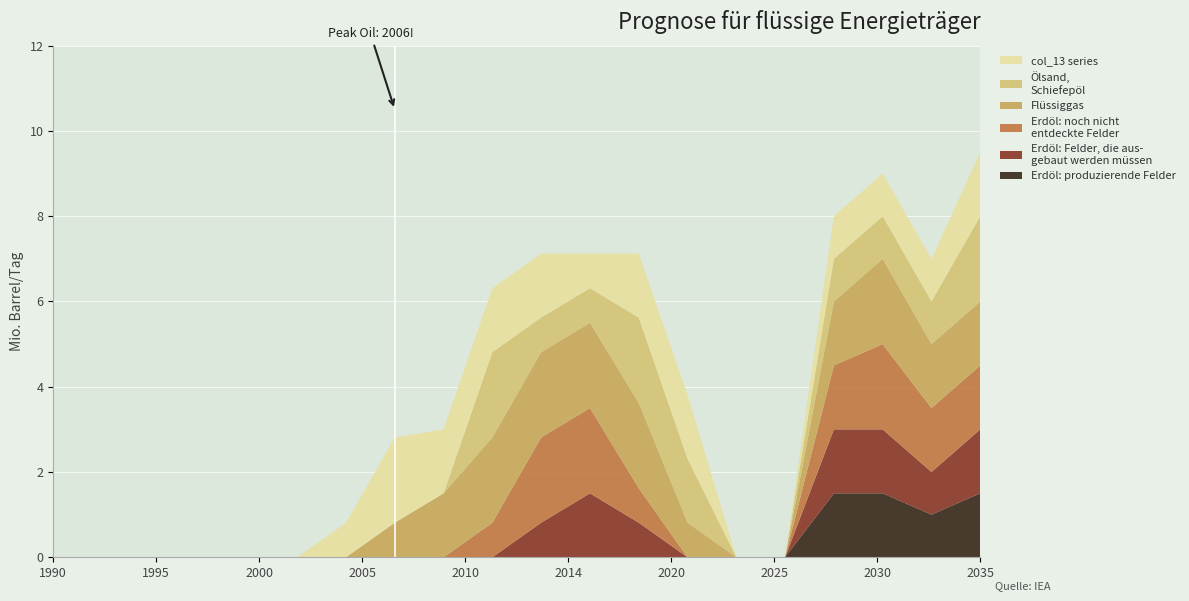

Reading left to right, transcribe all the data shown in this chart.

col_8: 0.0	0.0	0.0	0.0	0.0	0.0	0.0	0.0	0.0	0.0	0.0	0.0	0.0	0.0	0.0	0.0	1.5	1.5	1.0	1.5
col_9: 0.0	0.0	0.0	0.0	0.0	0.0	0.0	0.0	0.0	0.0	0.8	1.5	0.8	0.0	0.0	0.0	1.5	1.5	1.0	1.5
col_10: 0.0	0.0	0.0	0.0	0.0	0.0	0.0	0.0	0.0	0.8	2.0	2.0	0.8	0.0	0.0	0.0	1.5	2.0	1.5	1.5
col_11: 0.0	0.0	0.0	0.0	0.0	0.0	0.0	0.8	1.5	2.0	2.0	2.0	2.0	0.8	0.0	0.0	1.5	2.0	1.5	1.5
col_12: 0.0	0.0	0.0	0.0	0.0	0.0	0.0	0.0	0.0	2.0	0.8	0.8	2.0	1.5	0.0	0.0	1.0	1.0	1.0	2.0
col_13: 0.0	0.0	0.0	0.0	0.0	0.0	0.8	2.0	1.5	1.5	1.5	0.8	1.5	1.5	0.0	0.0	1.0	1.0	1.0	1.5